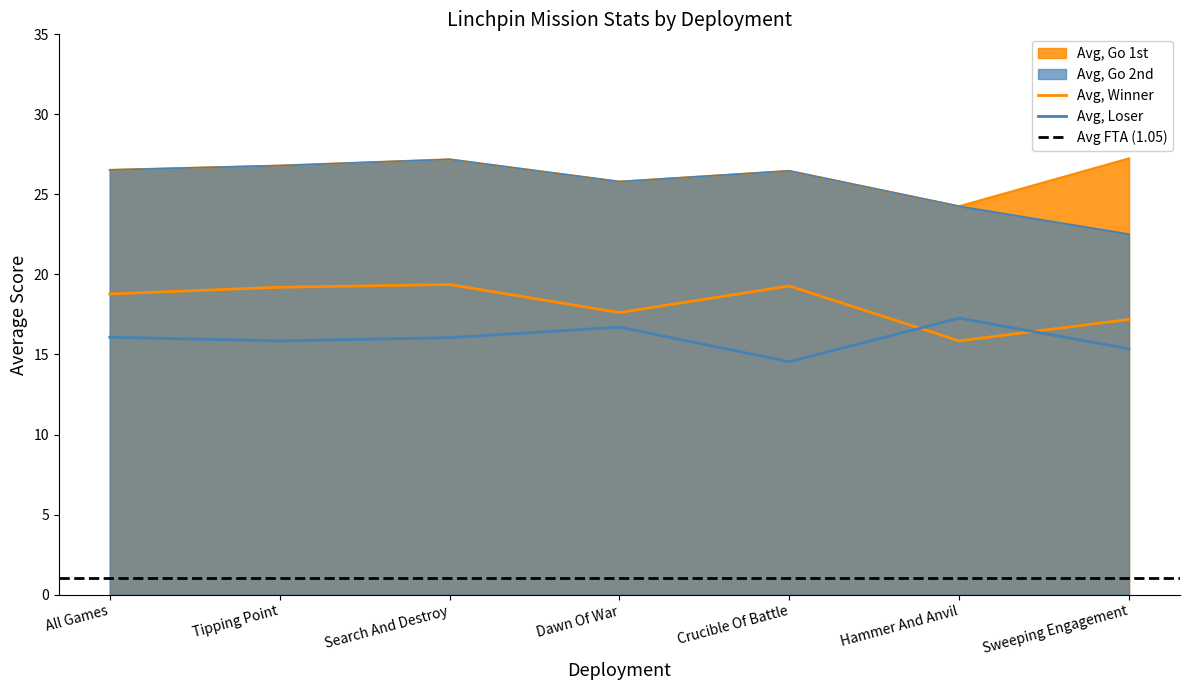

Which series changed the most between All Games and Dawn Of War?

Avg, Winner